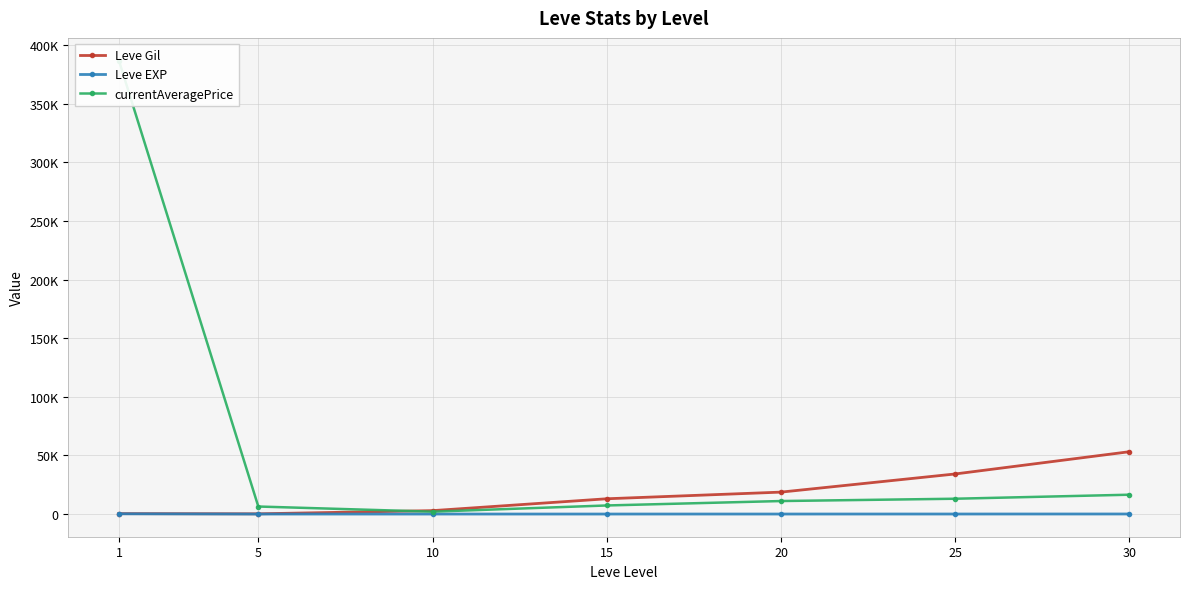

At 5, list the series in order from largest to smallest.

currentAveragePrice, Leve Gil, Leve EXP